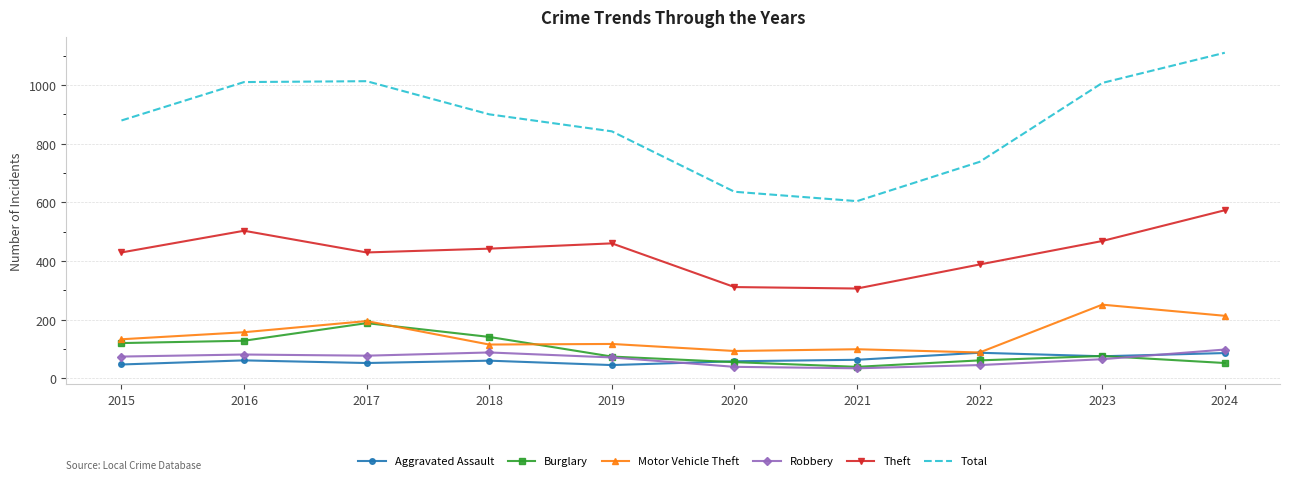

How many interior local valleys does the Theft series have?

2